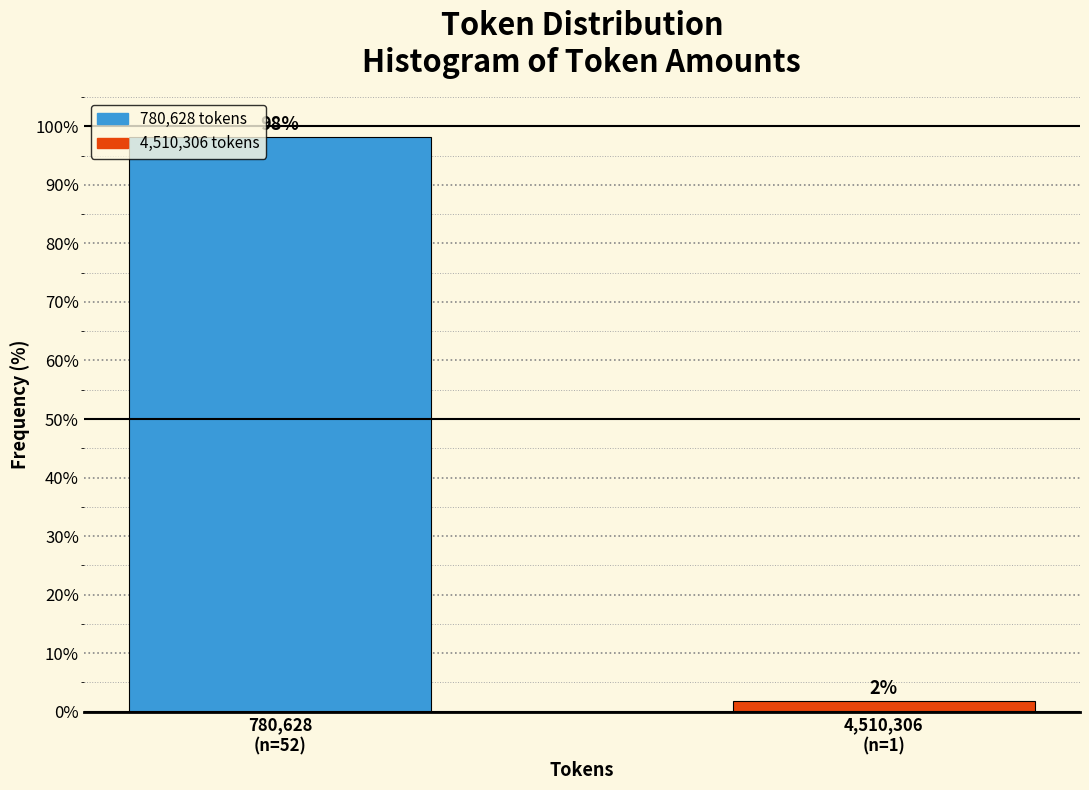

What is the average value?

50.0